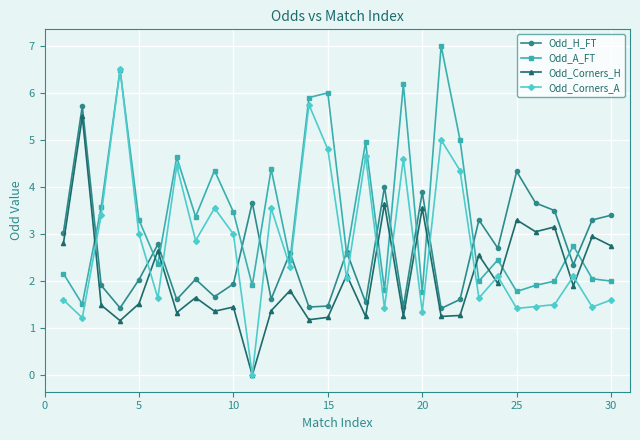

How many values in the Odd_Corners_A series are below 2?

12